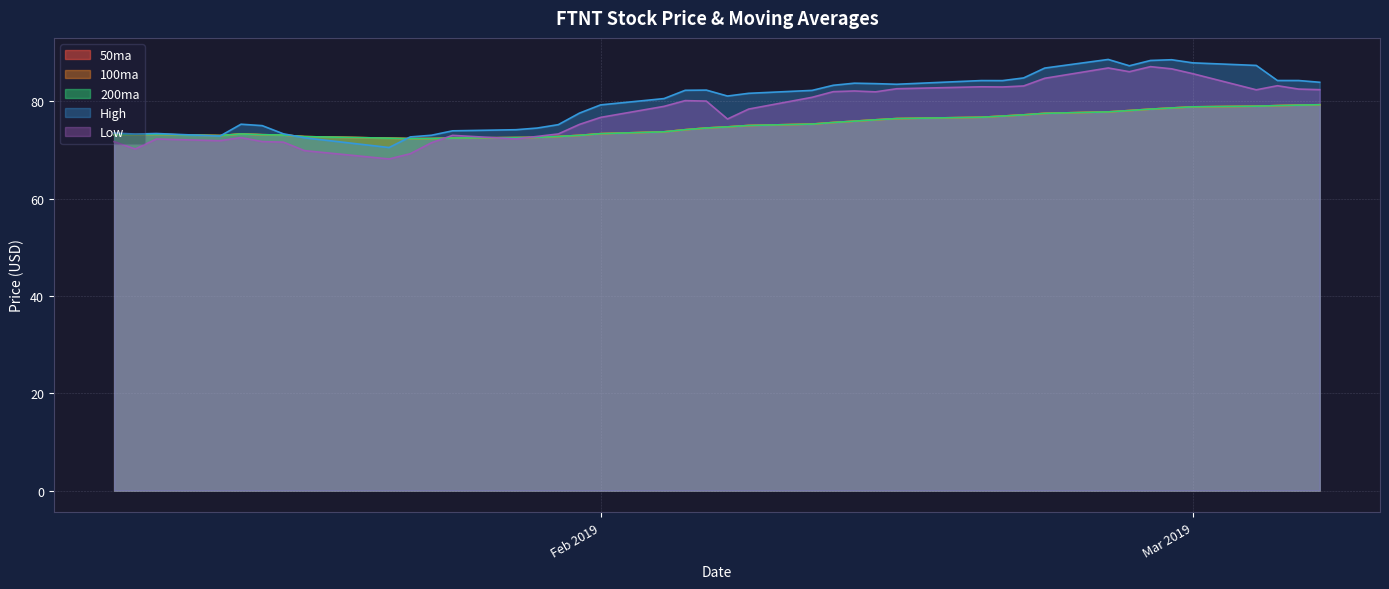

Rank the series at 2019-02-12 from highest to lowest value.

High, Low, 50ma, 100ma, 200ma